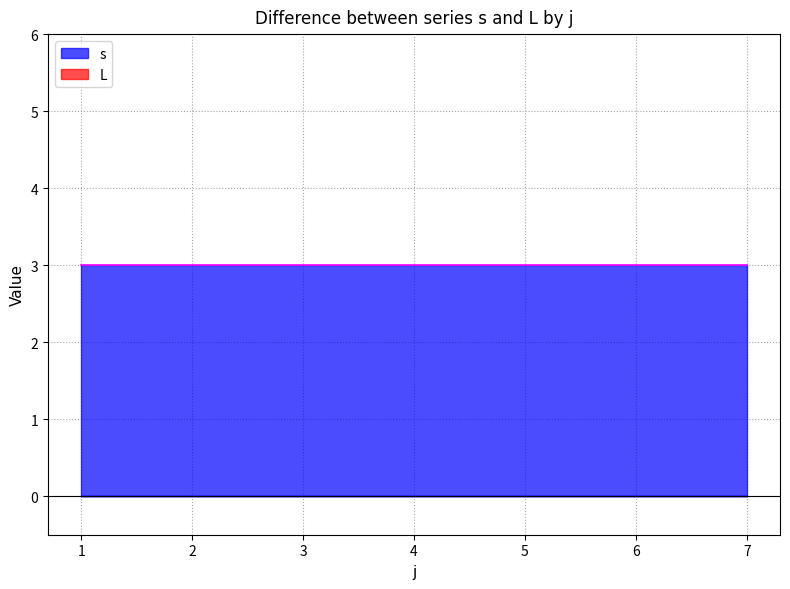

True or false: L and s cross at least once.

False